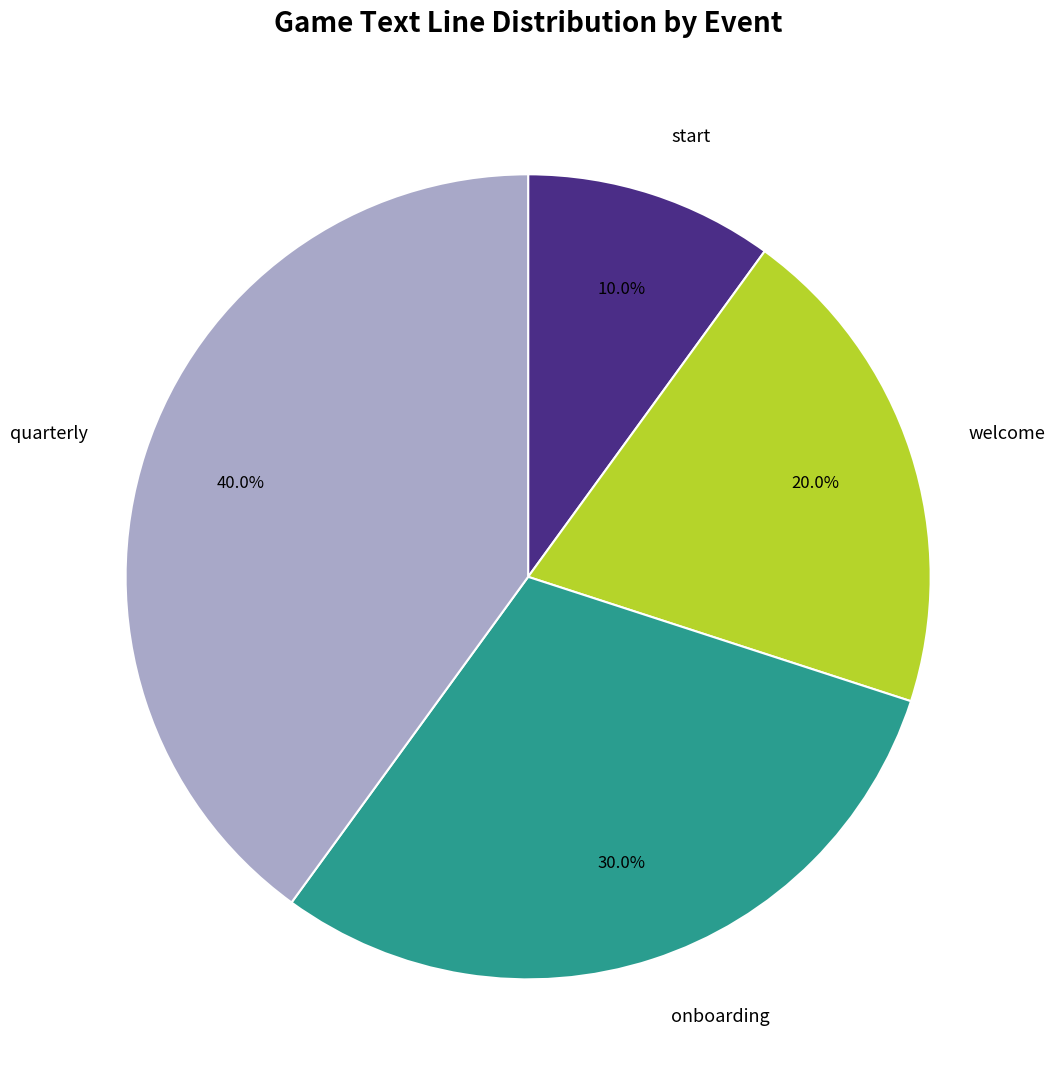

How many segments does this pie chart have?

4